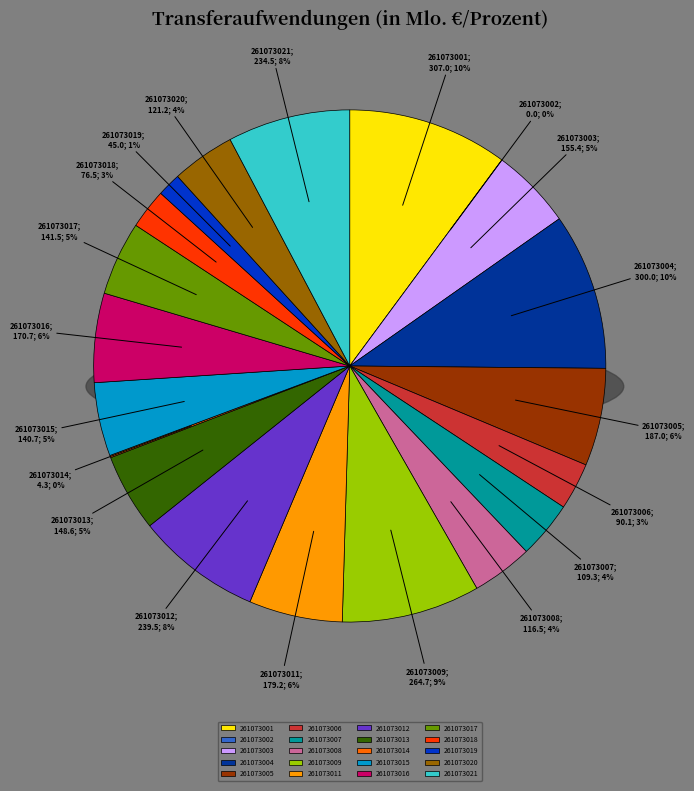

Which slice is the largest?

261073001